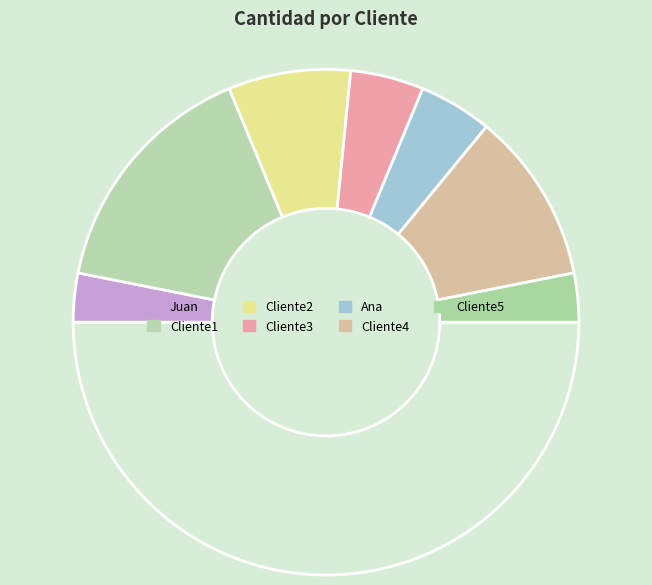

To the nearest percent, what is the average slice percentage?

14%